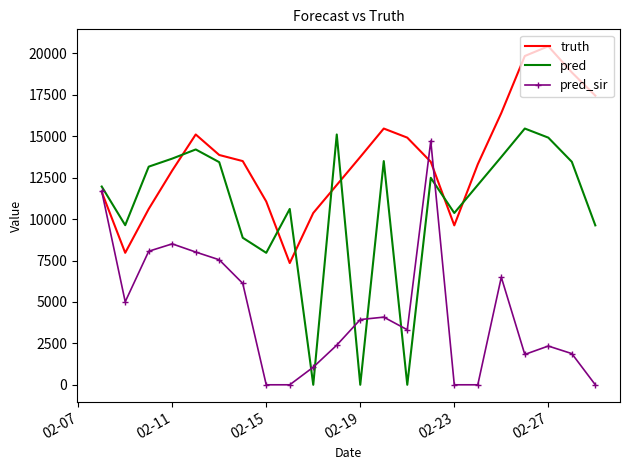

True or false: pred and truth intersect in this chart.

True